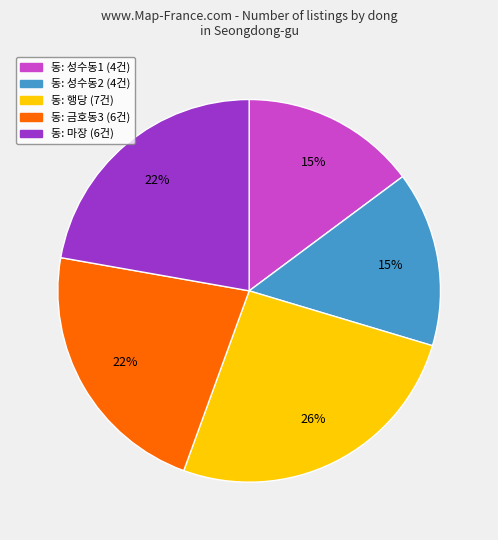

To the nearest percent, what is the difference between the largest and smallest slice percentages?

11%